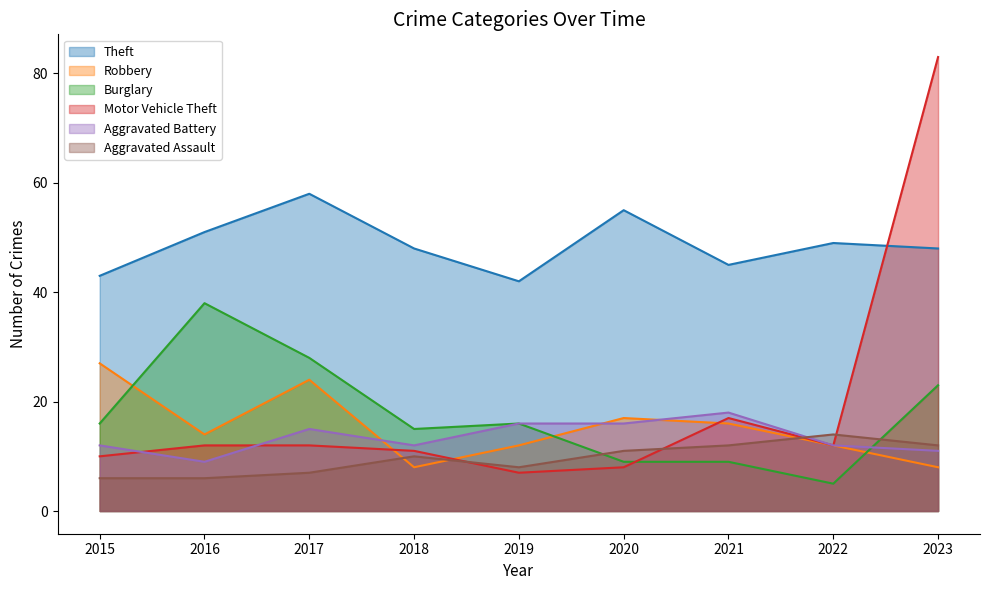

What is the minimum value for Theft?

42